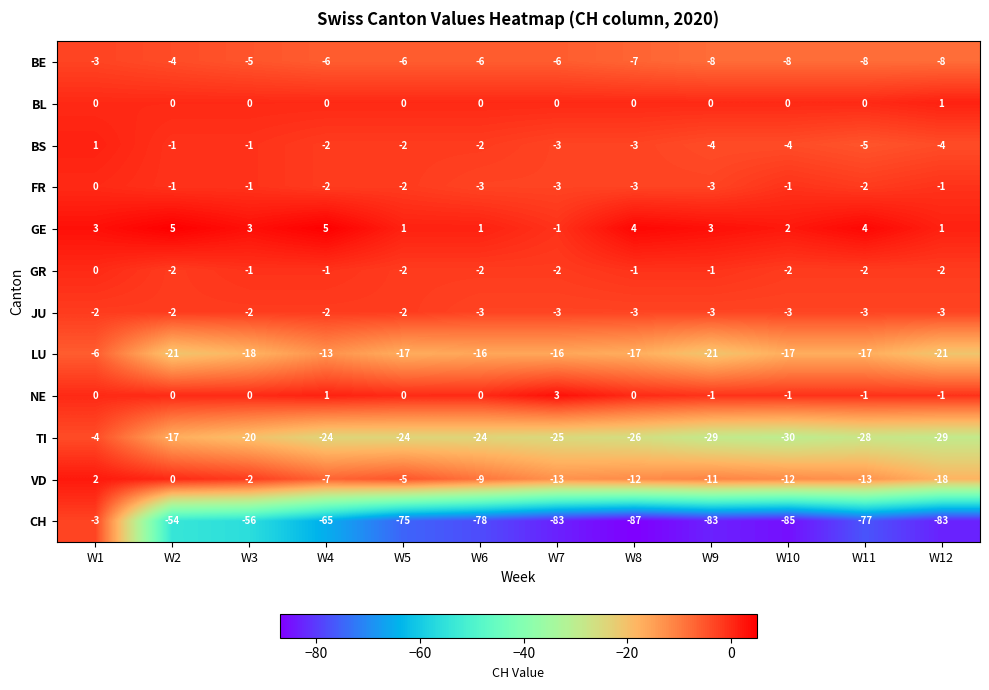

What is the total value across all series at W8?

-155